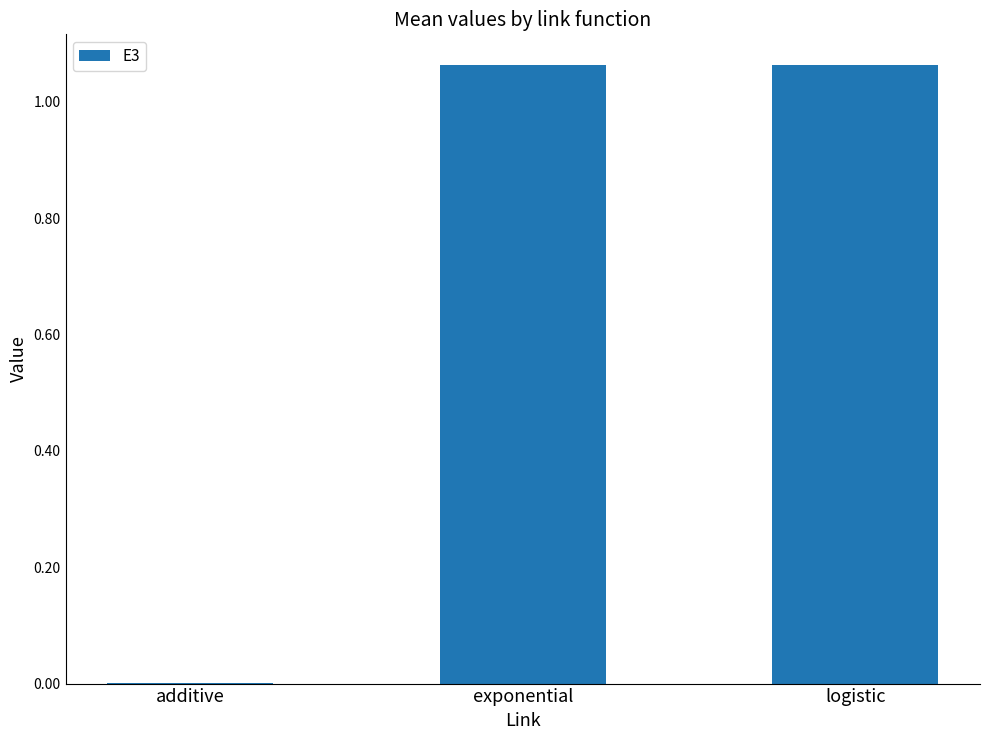

What is the average value?

0.7